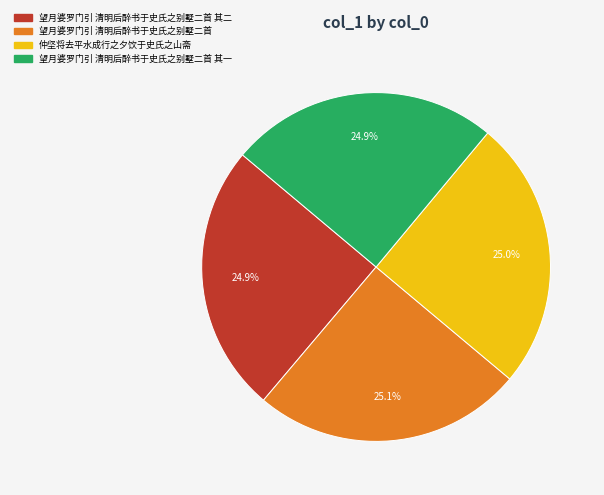

Is there a majority slice in this chart?

No